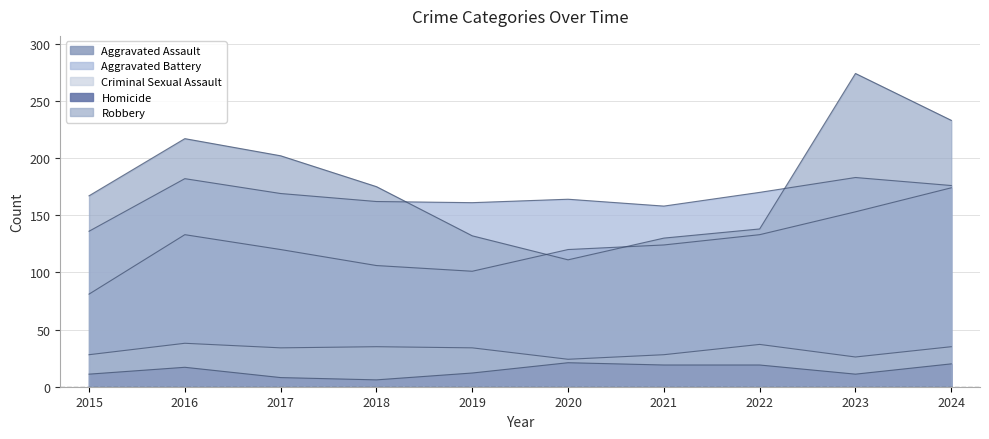

What is the minimum value shown in the chart?

6